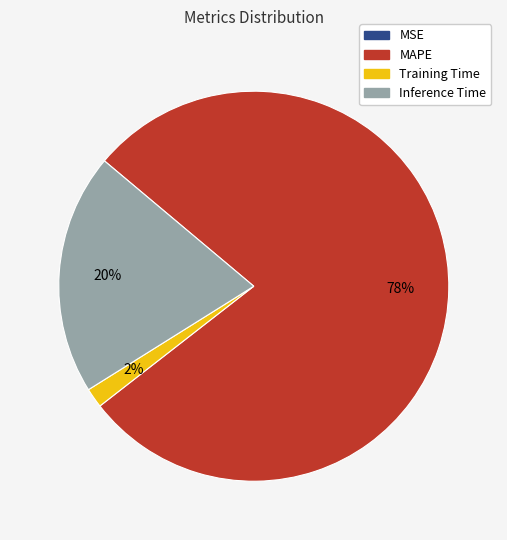

To the nearest percent, what portion does MAPE represent?

78%